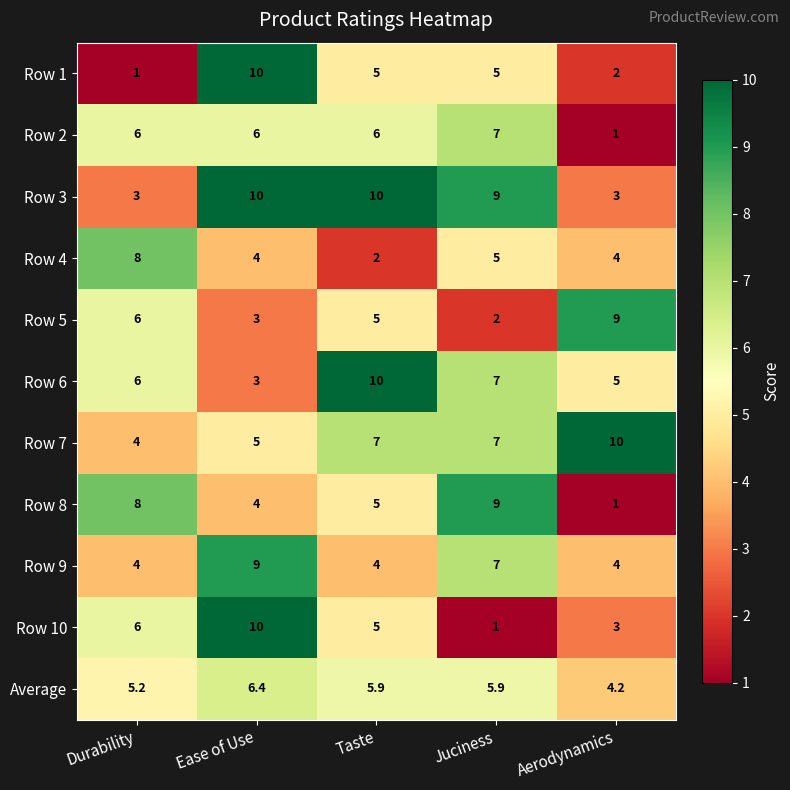

Which series has the largest total across all categories?

Row 3